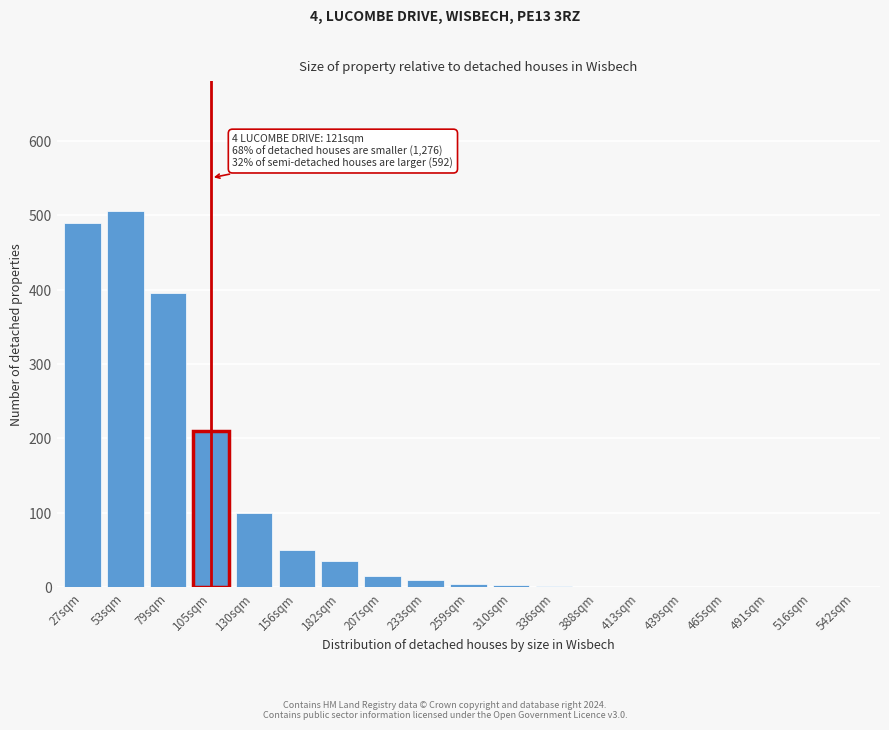

Which label corresponds to the largest value in the chart?

53sqm